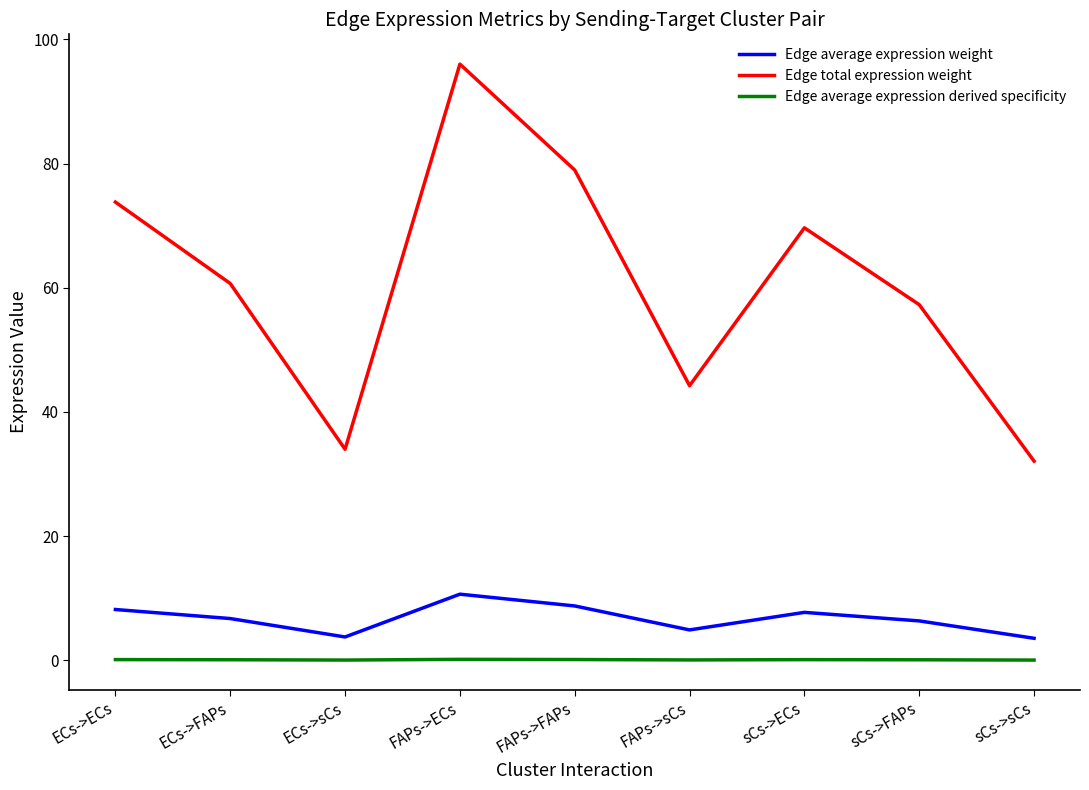

At FAPs->FAPs, list the series in order from smallest to largest.

Edge average expression derived specificity, Edge average expression weight, Edge total expression weight